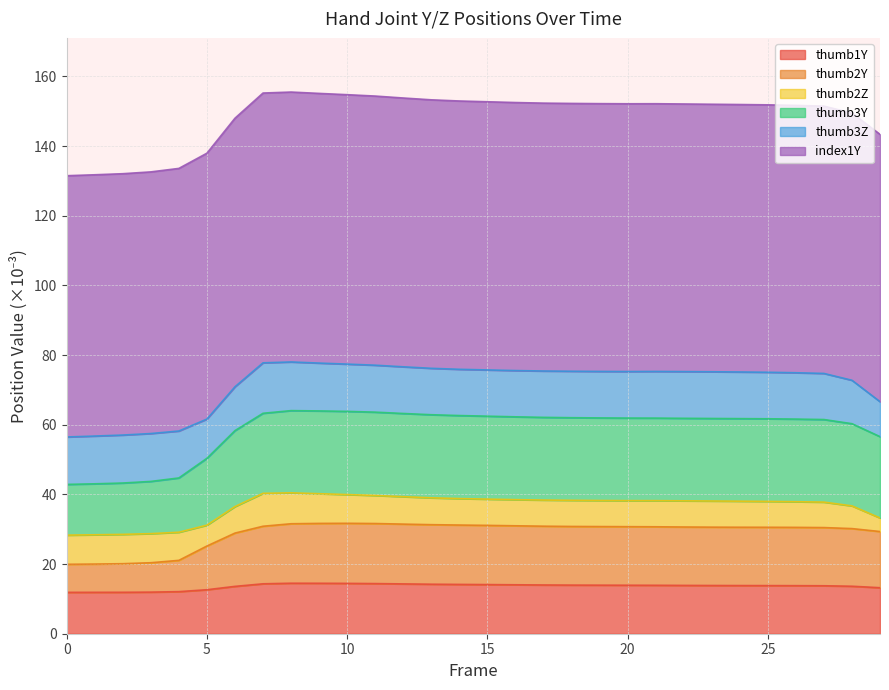

How many lines are shown in the chart?

6